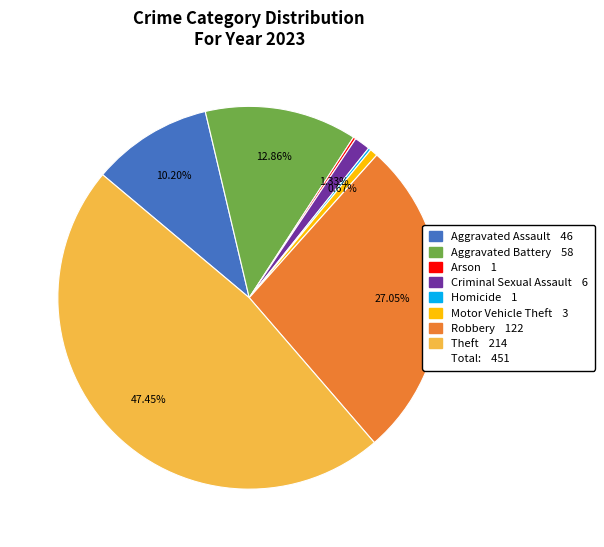

To the nearest percent, what is the average slice percentage?

12%